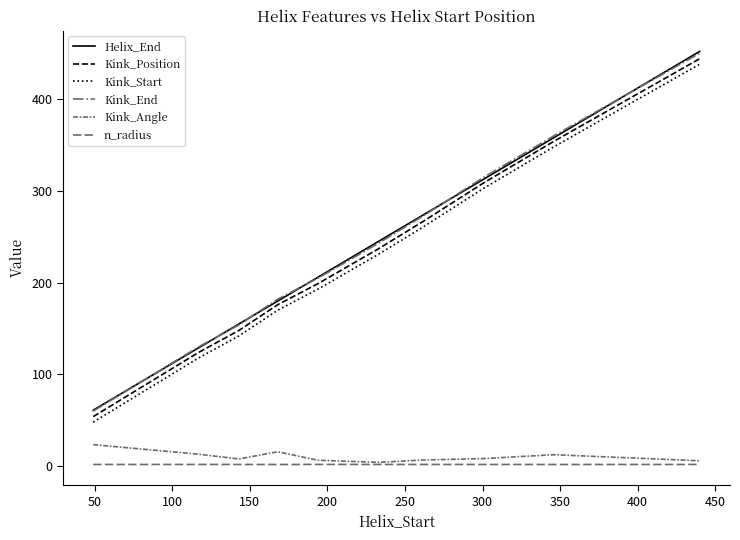

How many lines are shown in the chart?

6